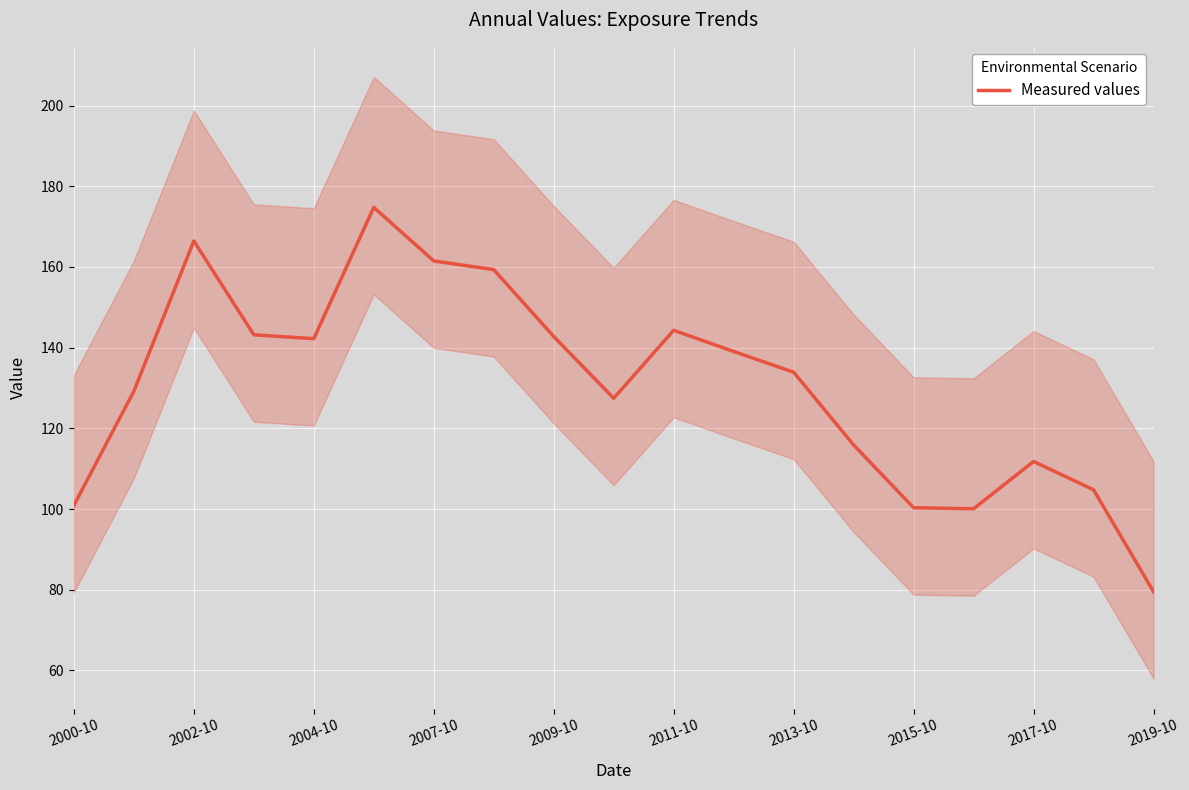

The Measured values series shows 100.3 at 2015-10. True or false?

True